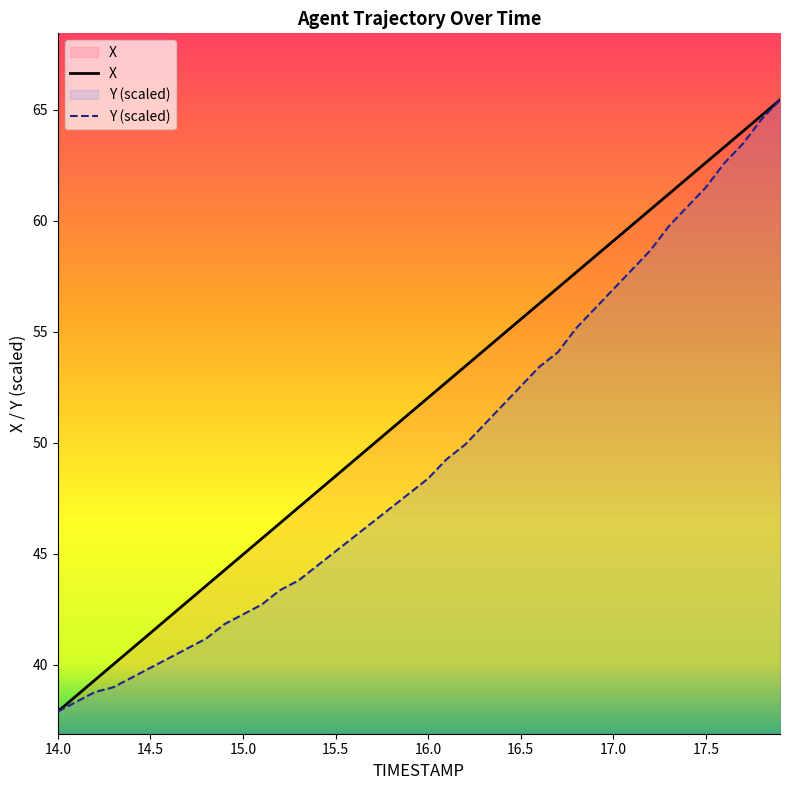

What is the approximate value of Y at 15.8?

47.1